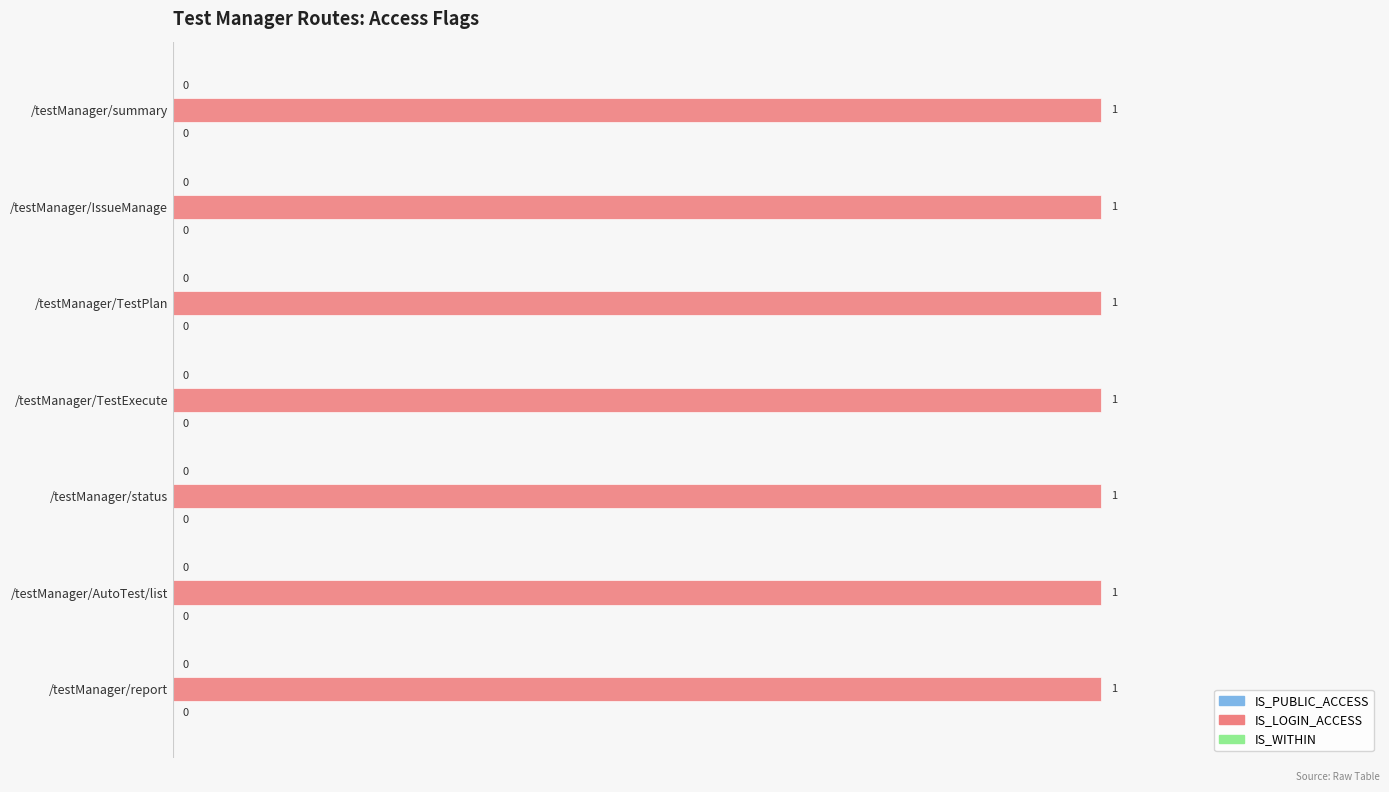

Which series changed the most between /testManager/summary and /testManager/TestPlan?

IS_PUBLIC_ACCESS